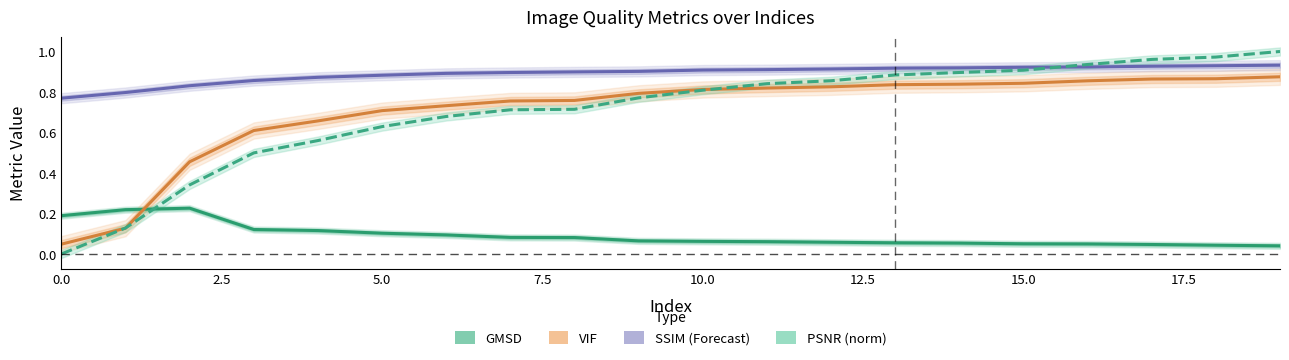

The value of PSNR (norm) at 2.5 is 0.2. True or false?

False